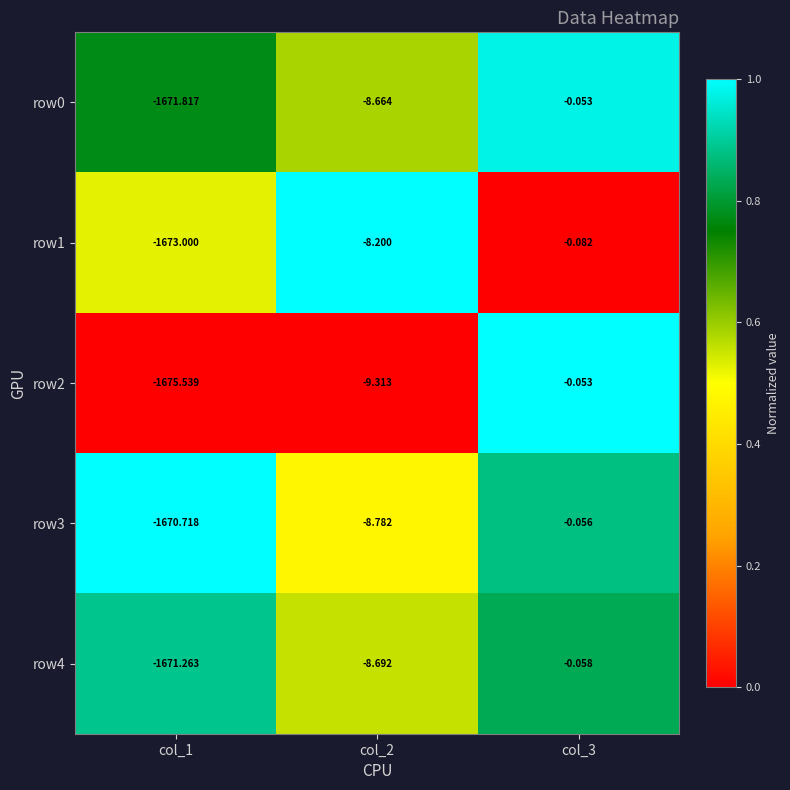

How many data points does each series have?

3